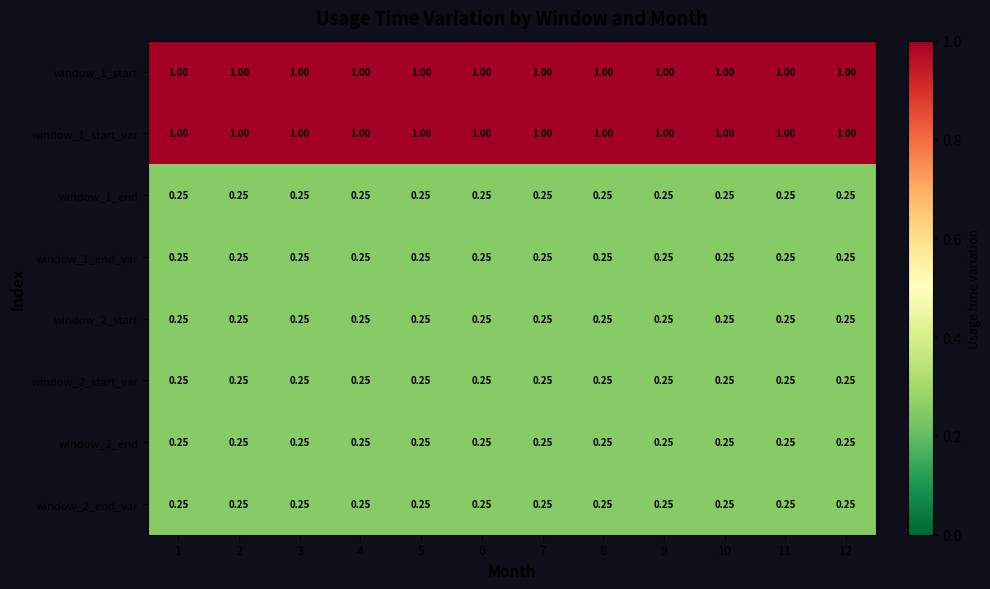

Is the value of window_2_end at 10 greater than the value of window_1_start at 4?

No